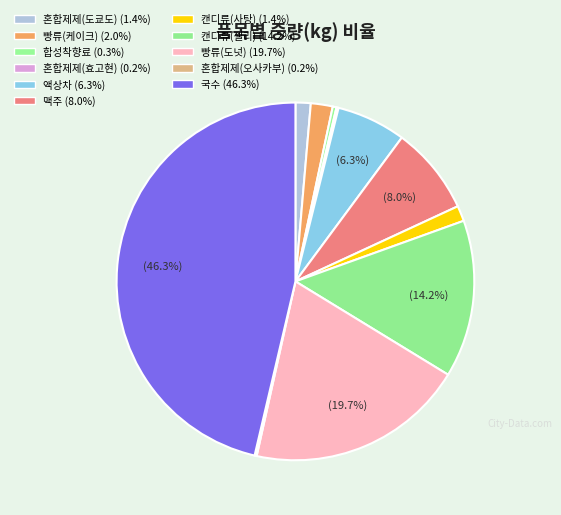

Count the number of slices in the pie.

11